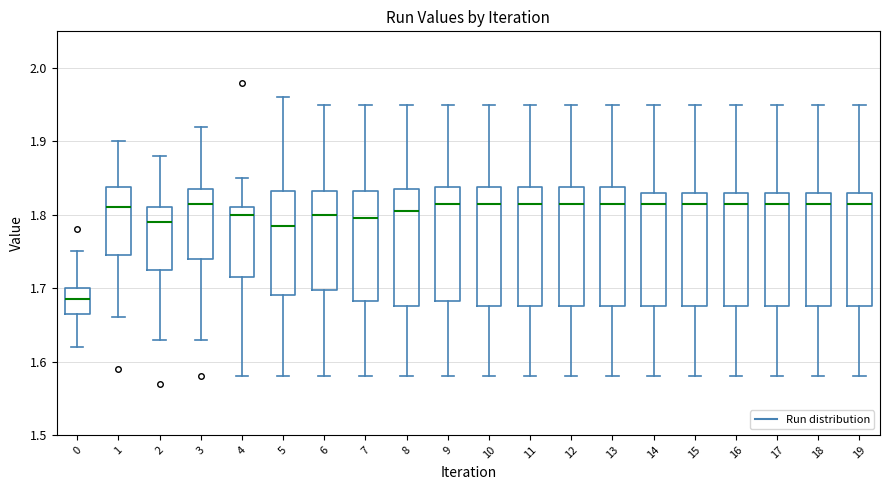

Reading left to right, transcribe this box plot: for each box, give where its median line is, the range the box spans, and where its two whiskers end, as read against the y-axis. The values are not printed on the chart, so give them approximately, as read against the axis.

0: median 1.69, box 1.67 to 1.70, whiskers 1.62 to 1.75
1: median 1.81, box 1.75 to 1.84, whiskers 1.66 to 1.90
2: median 1.79, box 1.73 to 1.81, whiskers 1.63 to 1.88
3: median 1.82, box 1.74 to 1.84, whiskers 1.63 to 1.92
4: median 1.80, box 1.72 to 1.81, whiskers 1.58 to 1.85
5: median 1.79, box 1.69 to 1.83, whiskers 1.58 to 1.96
6: median 1.80, box 1.70 to 1.83, whiskers 1.58 to 1.95
7: median 1.80, box 1.68 to 1.83, whiskers 1.58 to 1.95
8: median 1.81, box 1.68 to 1.84, whiskers 1.58 to 1.95
9: median 1.82, box 1.68 to 1.84, whiskers 1.58 to 1.95
10: median 1.82, box 1.68 to 1.84, whiskers 1.58 to 1.95
11: median 1.82, box 1.68 to 1.84, whiskers 1.58 to 1.95
12: median 1.82, box 1.68 to 1.84, whiskers 1.58 to 1.95
13: median 1.82, box 1.68 to 1.84, whiskers 1.58 to 1.95
14: median 1.82, box 1.68 to 1.83, whiskers 1.58 to 1.95
15: median 1.82, box 1.68 to 1.83, whiskers 1.58 to 1.95
16: median 1.82, box 1.68 to 1.83, whiskers 1.58 to 1.95
17: median 1.82, box 1.68 to 1.83, whiskers 1.58 to 1.95
18: median 1.82, box 1.68 to 1.83, whiskers 1.58 to 1.95
19: median 1.82, box 1.68 to 1.83, whiskers 1.58 to 1.95